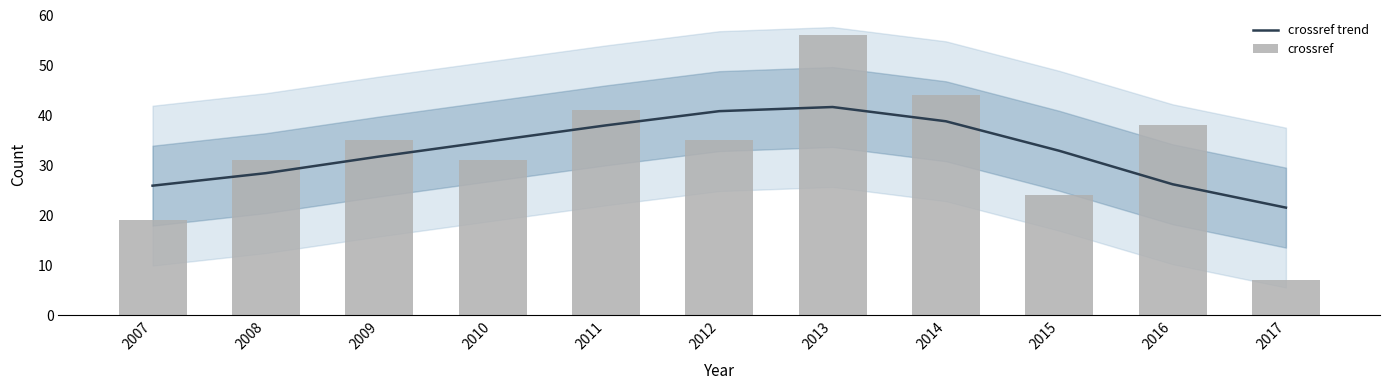

Reading left to right, extract all data points from this chart.

crossref trend: 2007=25.9	2008=28.4	2009=31.8	2010=34.9	2011=38.0	2012=40.8	2013=41.7	2014=38.8	2015=32.9	2016=26.2	2017=21.5
crossref: 2007=19.0	2008=31.0	2009=35.0	2010=31.0	2011=41.0	2012=35.0	2013=56.0	2014=44.0	2015=24.0	2016=38.0	2017=7.0